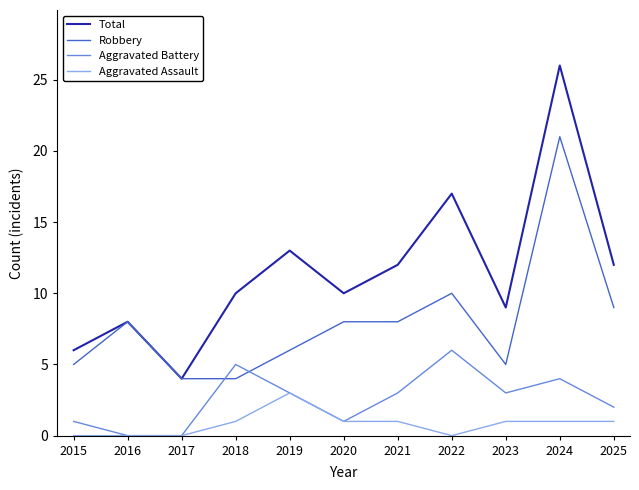

What is the sum of the Robbery values at 2021 and 2020?

16